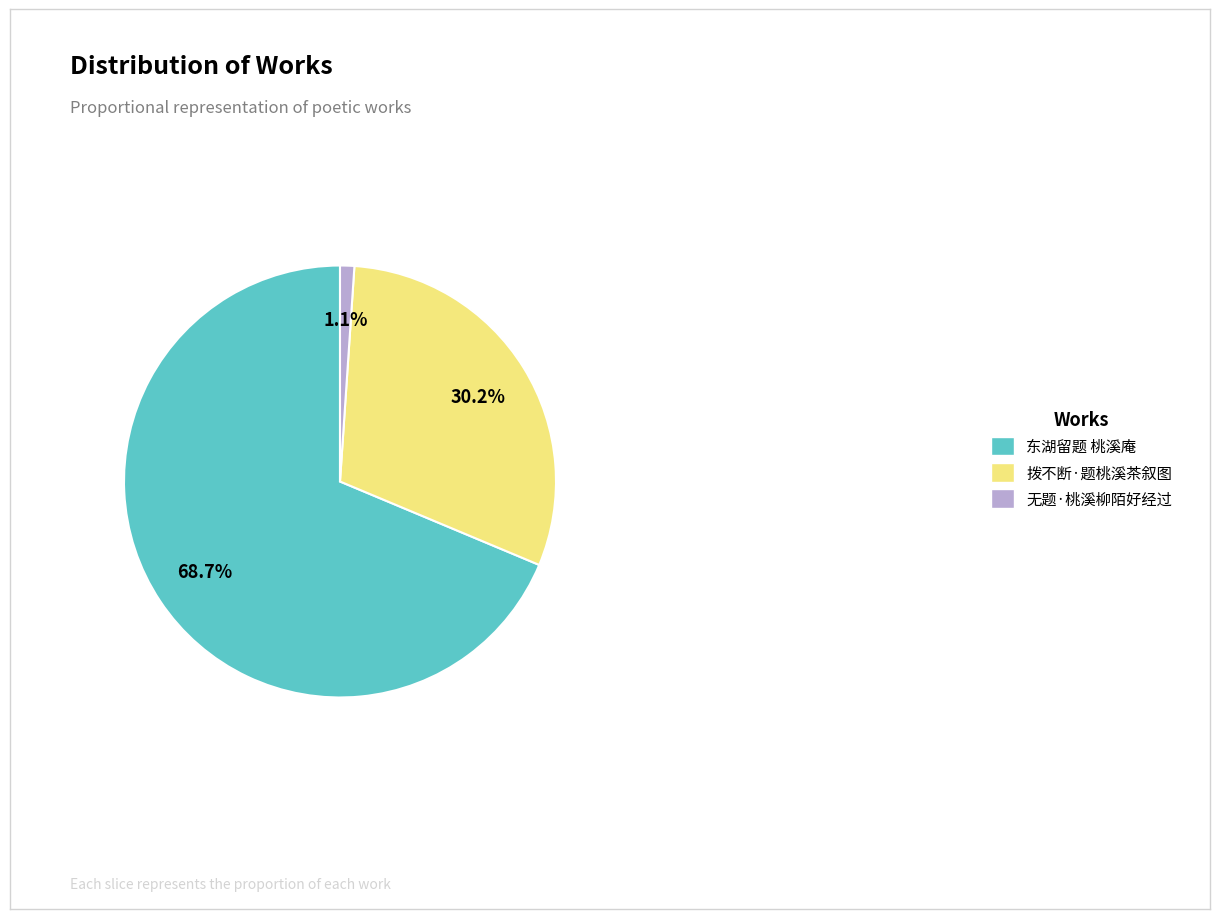

To the nearest percent, what is the difference between the largest and smallest slice percentages?

68%